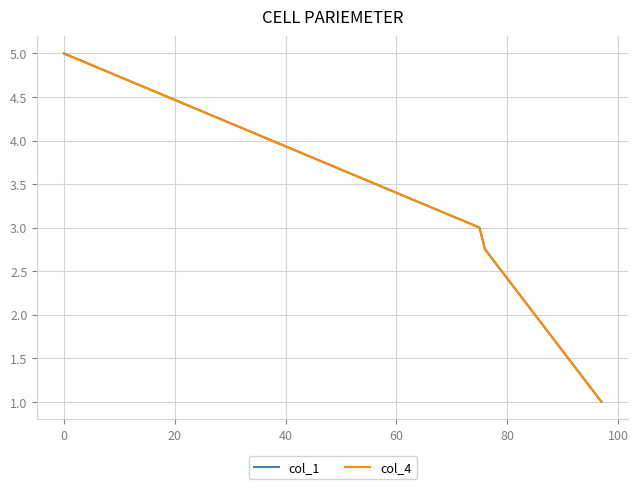

What is the value of the col_1 point at the 9th from the left?

1.2